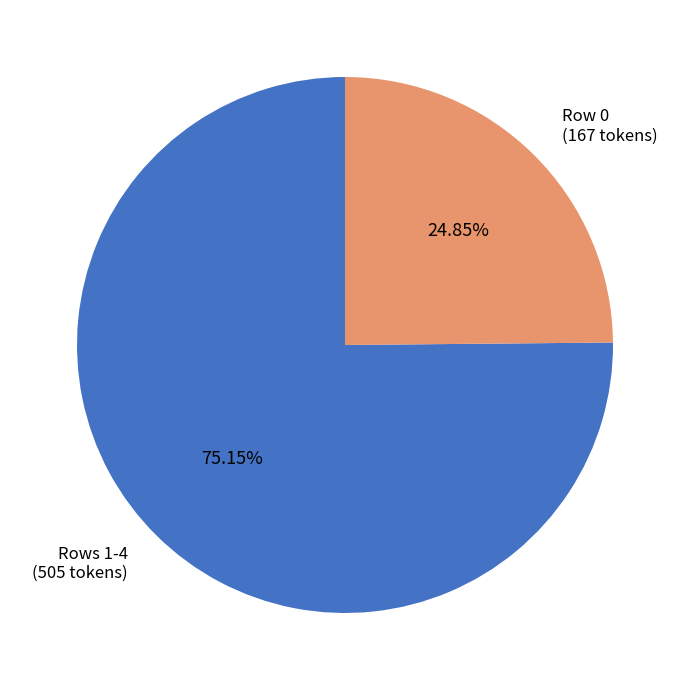

Combined, do Rows 1-4 (505 tokens) and Row 0 (167 tokens) account for over 50%?

Yes